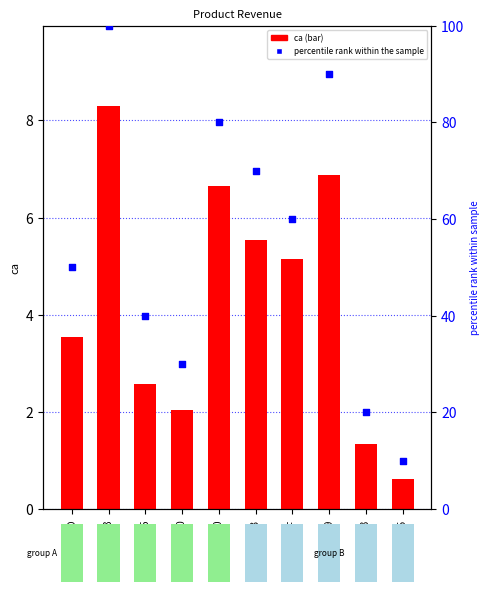

Which series contains the highest Y value?

percentile rank within the sample